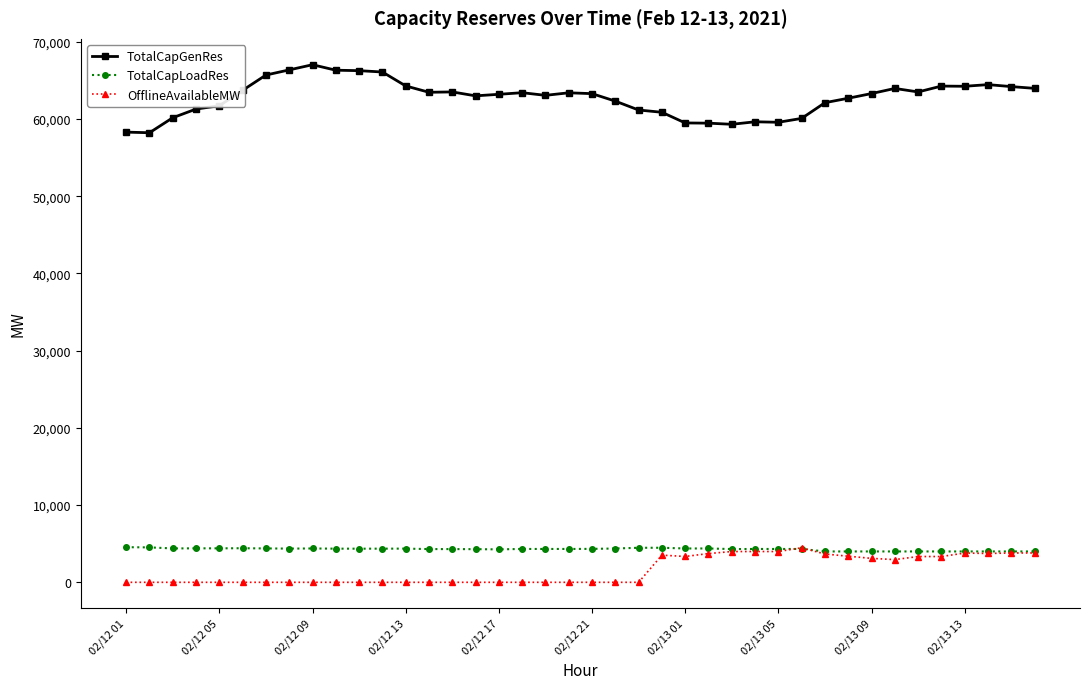

How many lines are shown in the chart?

3